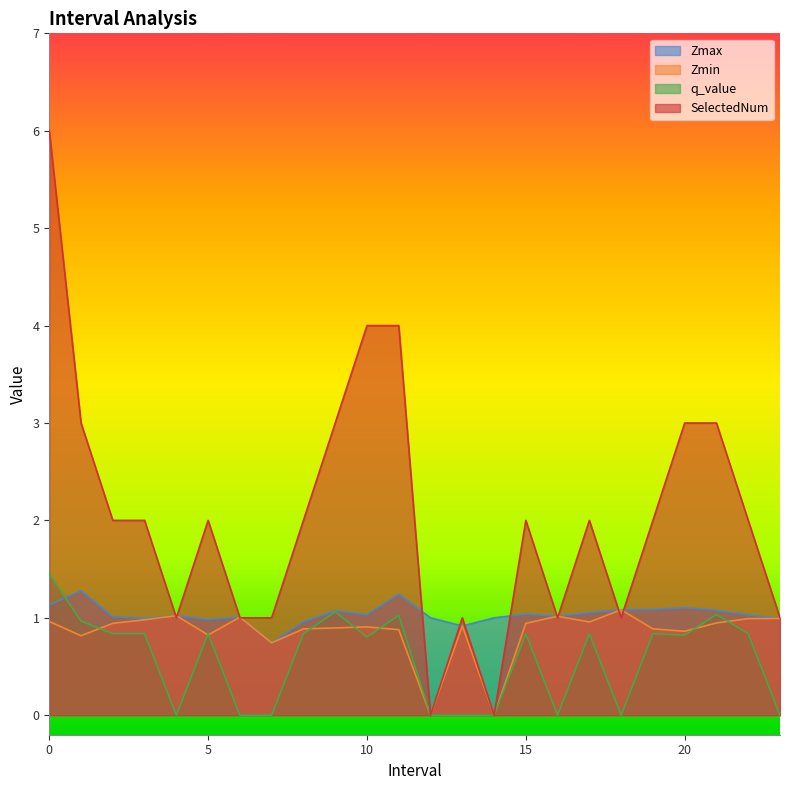

Between 10.0 and 18.0, which series saw the biggest shift?

SelectedNum